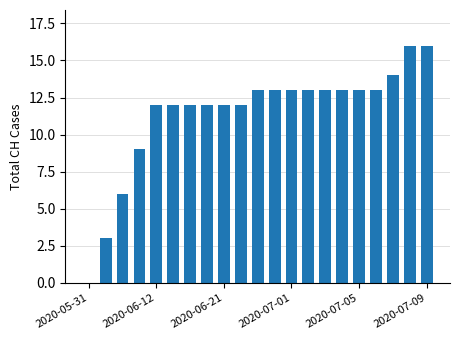

What is the greatest value displayed?

16